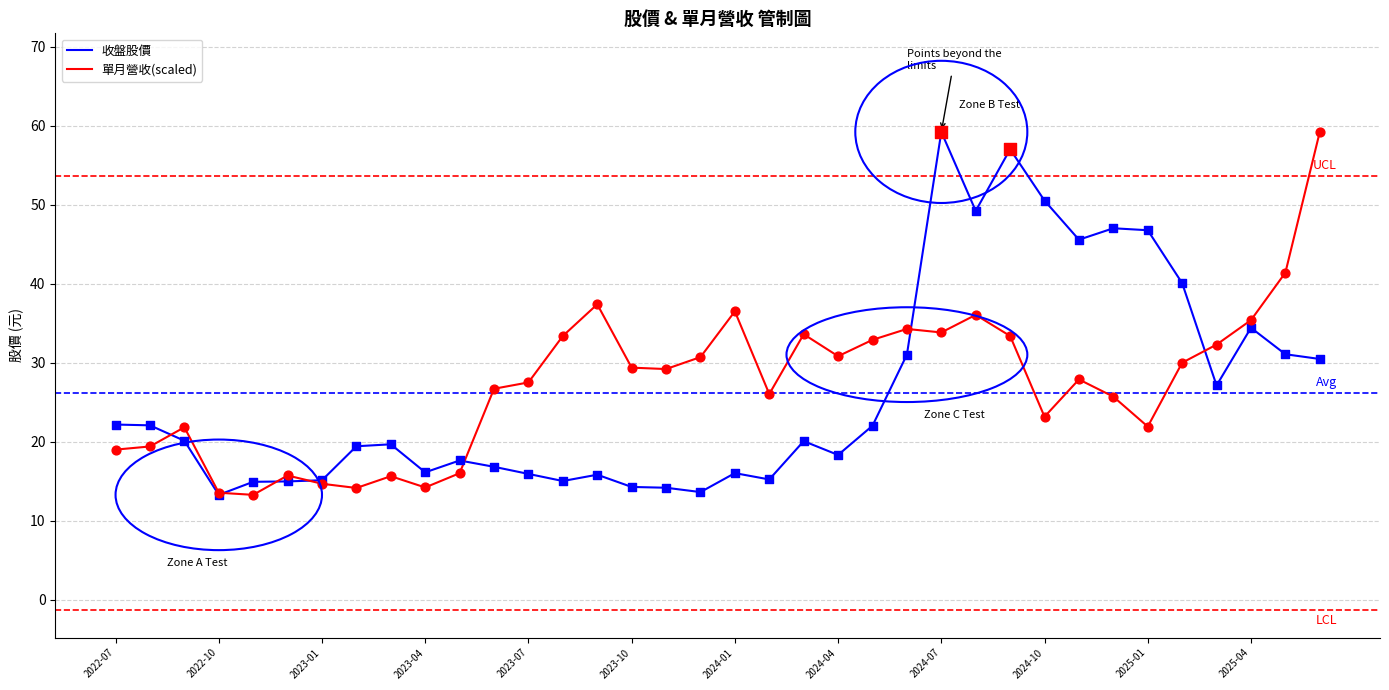

What is the highest value of the 收盤股價 series?

59.2